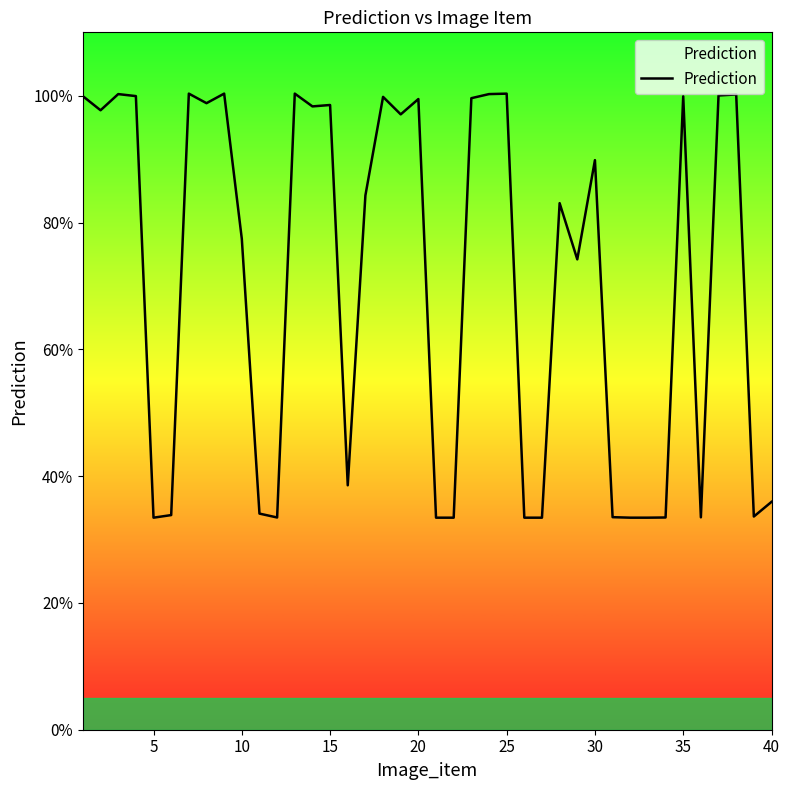

Does the chart have visible grid lines?

No